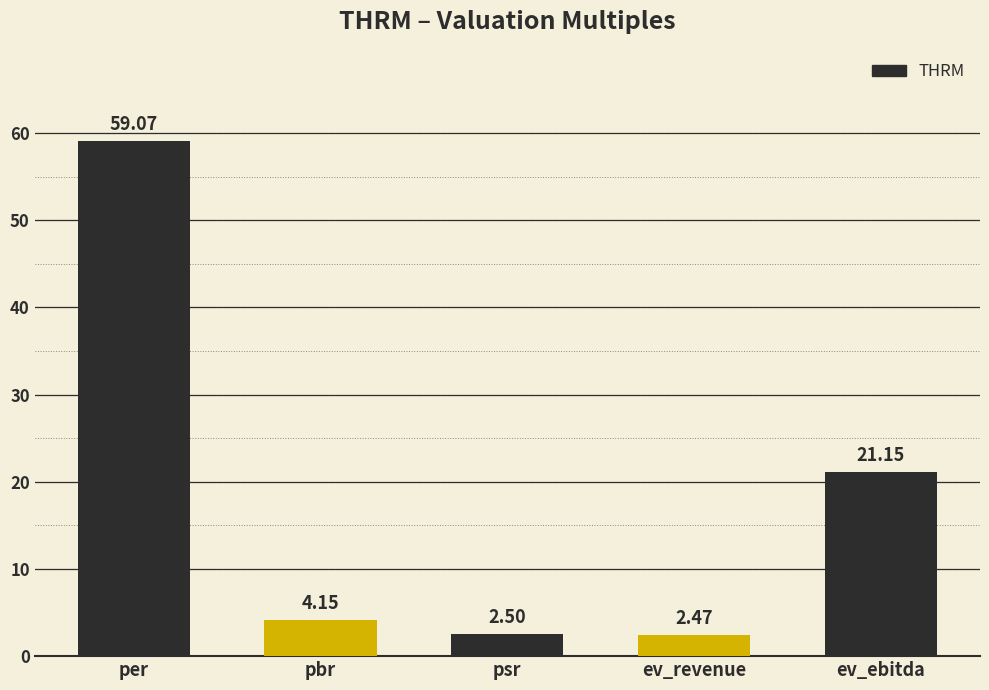

Which label corresponds to the largest value in the chart?

per